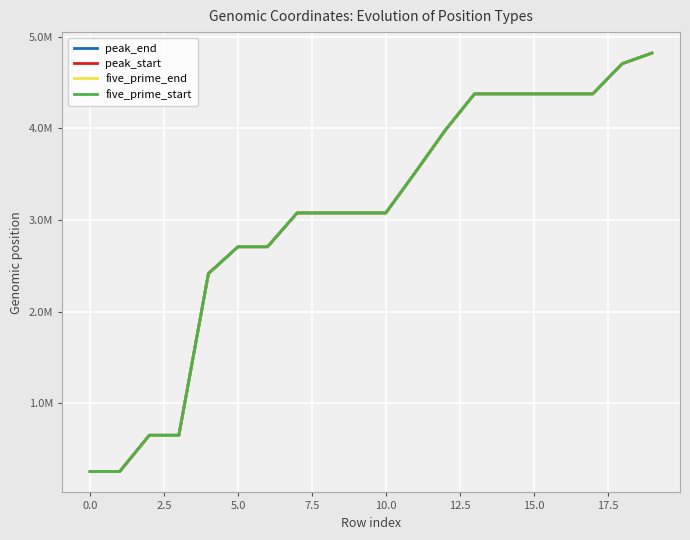

Does the chart display data point markers on the line(s)?

No